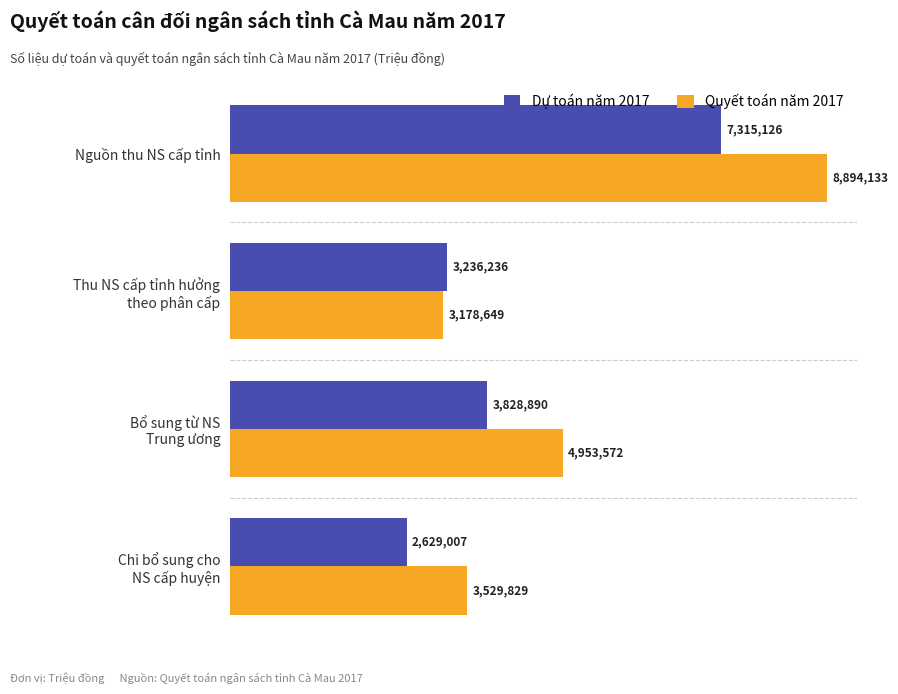

List the series in order of their peak value, lowest first.

Dự toán năm 2017, Quyết toán năm 2017